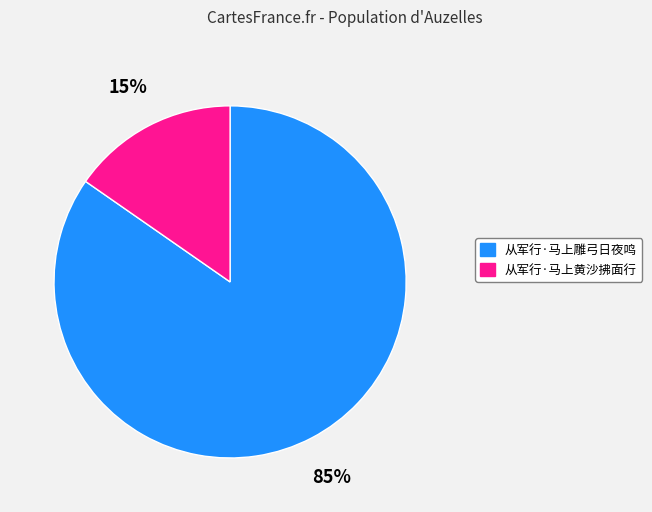

How many slices are in this pie chart?

2